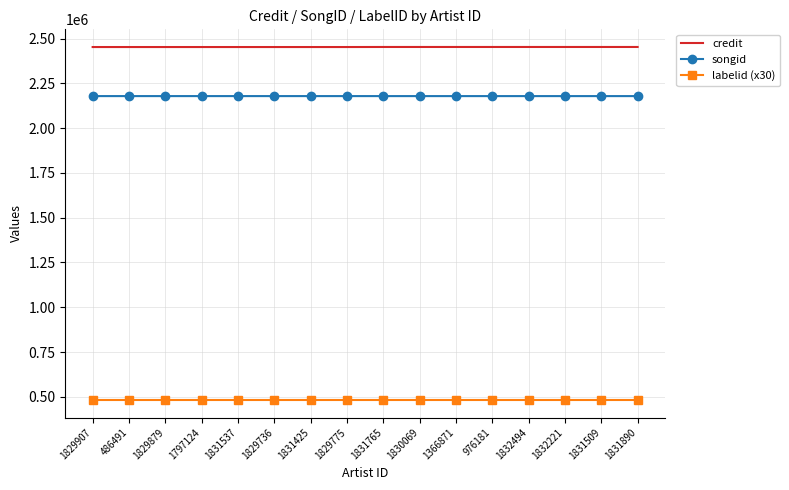

True or false: credit and labelid (x30) intersect in this chart.

False